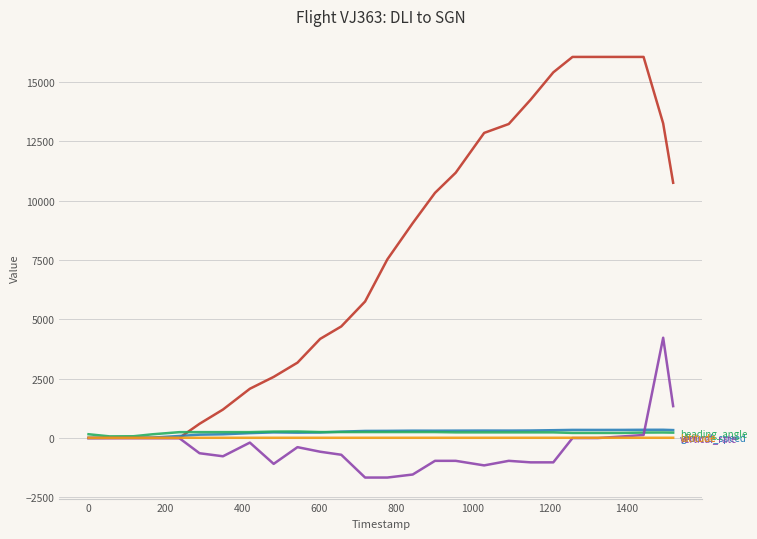

What is the difference between the maximum and minimum values in the latitude series?

0.8